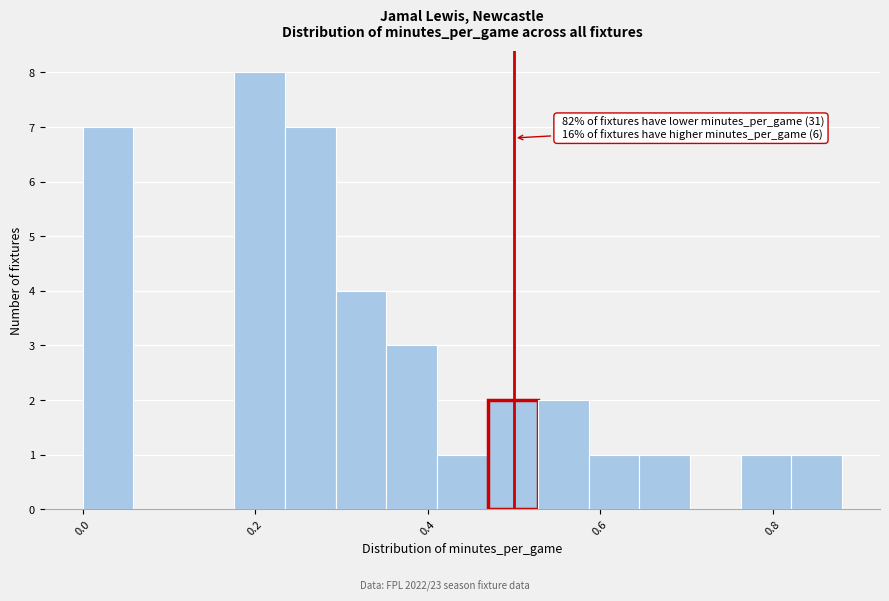

Around what value on the x-axis is the tallest bar? Give the approximate position of its centre, as read against the axis.

0.20